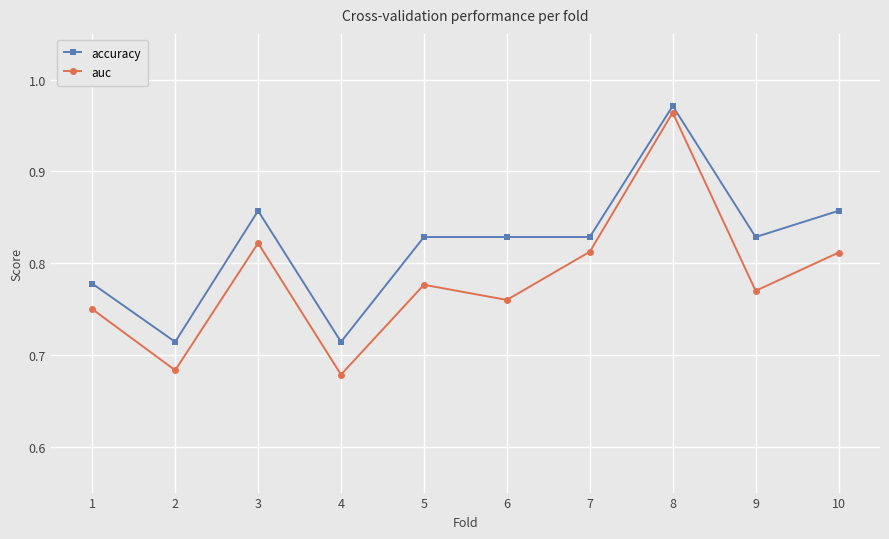

Is it true that accuracy equals 0.5 at 6?

False